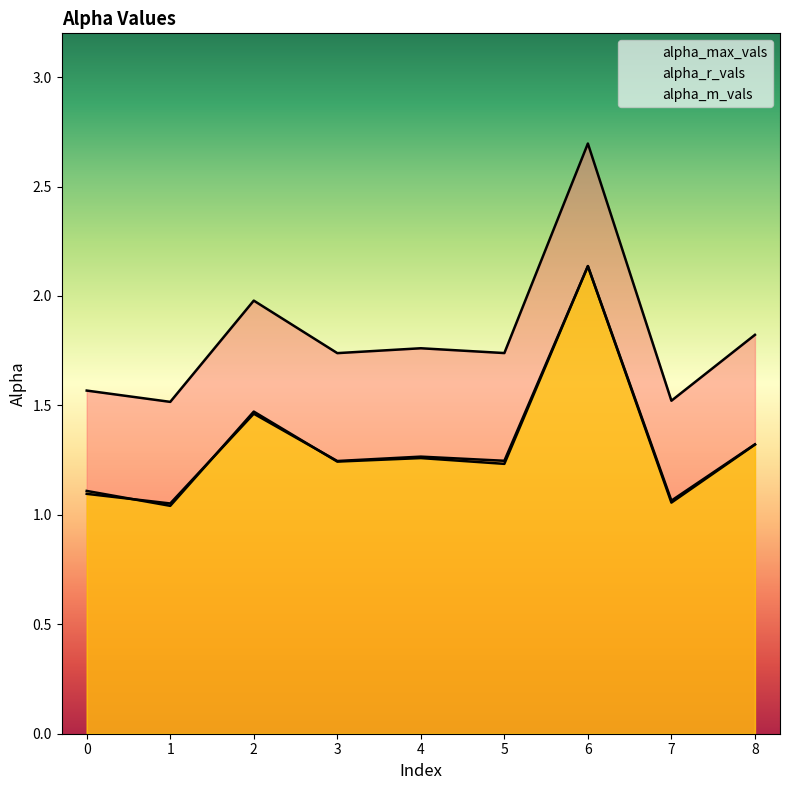

What is the maximum value shown in the chart?

2.7